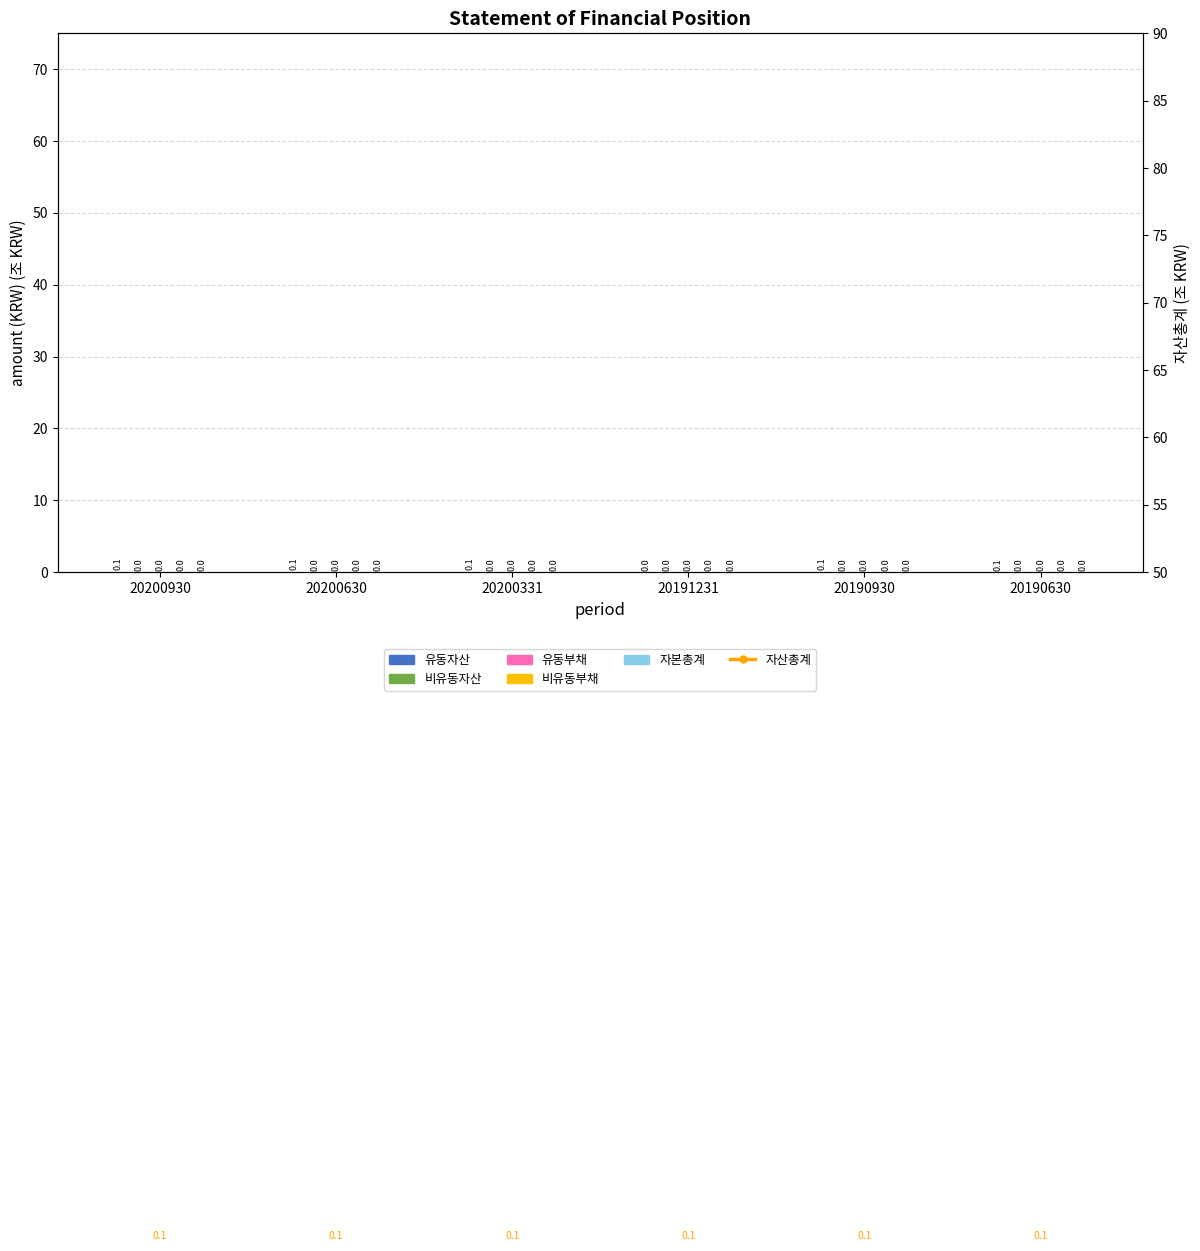

Reading left to right, list all the values displayed in this chart.

유동자산: 0.1	0.1	0.1	0.0	0.1	0.1
비유동자산: 0.0	0.0	0.0	0.0	0.0	0.0
유동부채: 0.0	0.0	0.0	0.0	0.0	0.0
비유동부채: 0.0	0.0	0.0	0.0	0.0	0.0
자본총계: 0.0	0.0	0.0	0.0	0.0	0.0
자산총계: 0.1	0.1	0.1	0.1	0.1	0.1